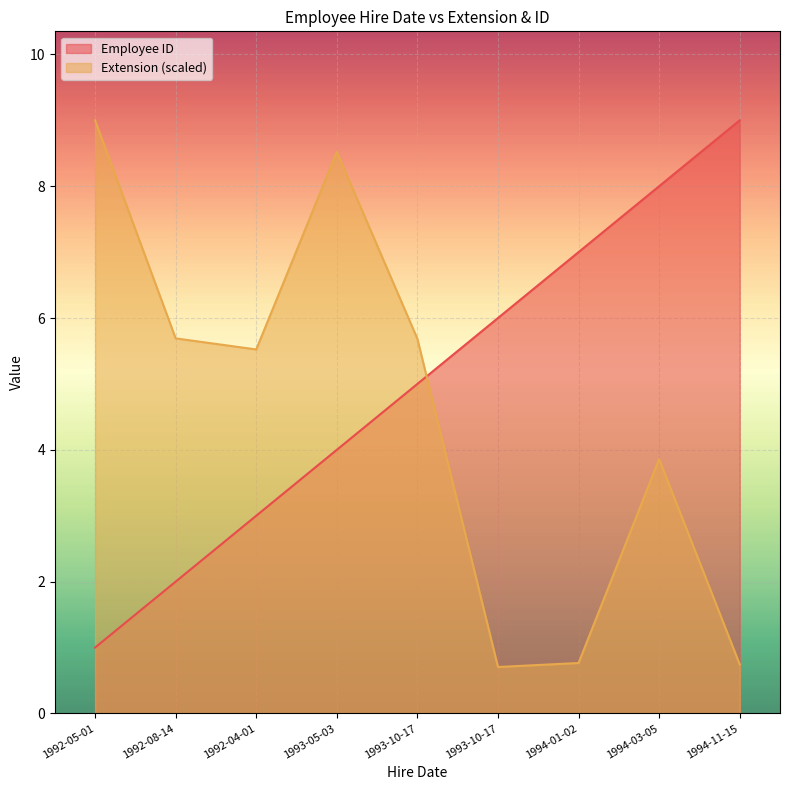

In Extension, how many points are lower than both neighbors (excluding endpoints)?

2